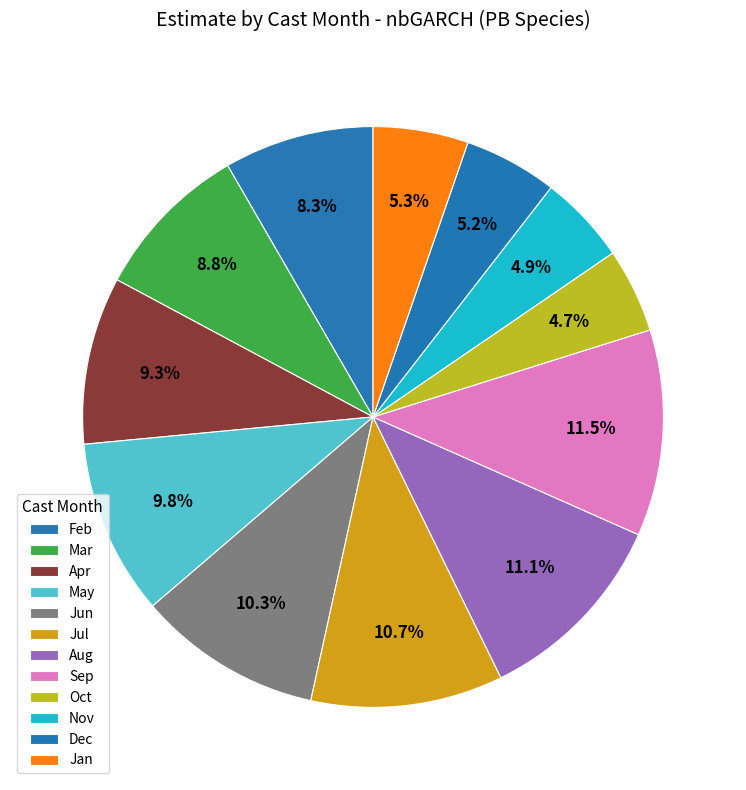

How many slices are in this pie chart?

12